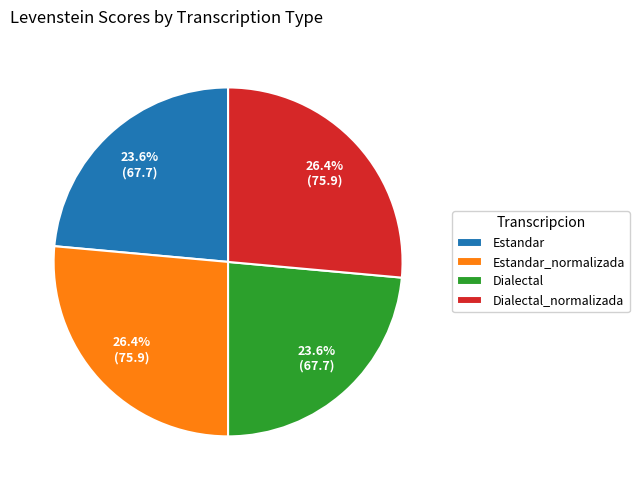

Is there a majority slice in this chart?

No